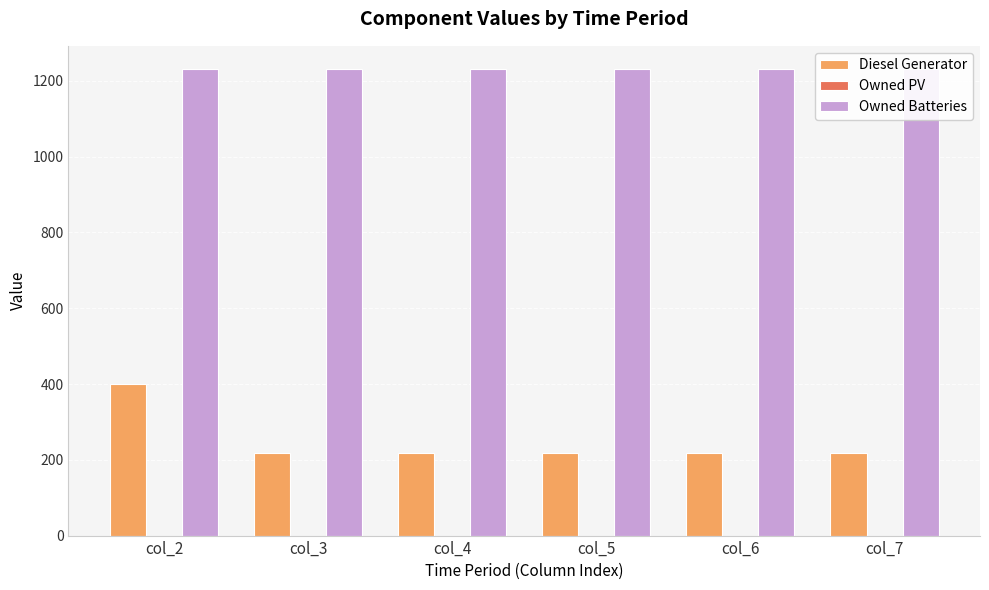

What is the difference between the maximum and minimum values in the Diesel Generator series?

183